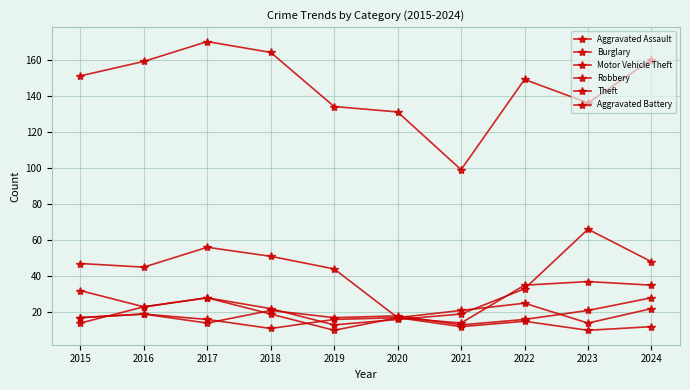

Count the number of categories in the chart.

10